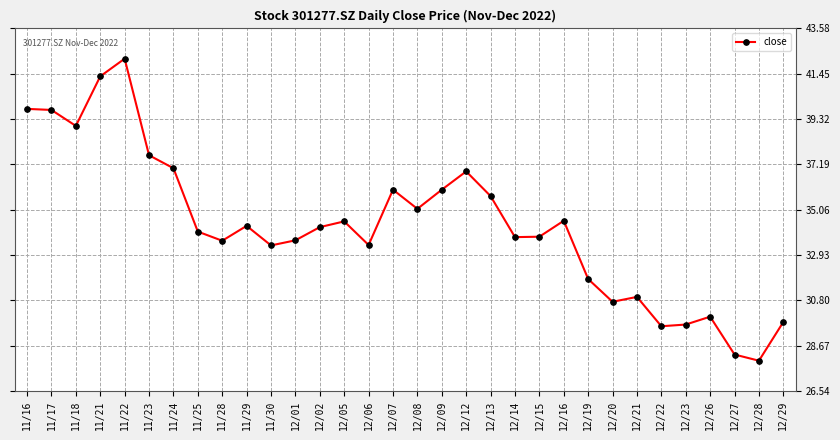

What is the label of the 11th point from the left?

11/30